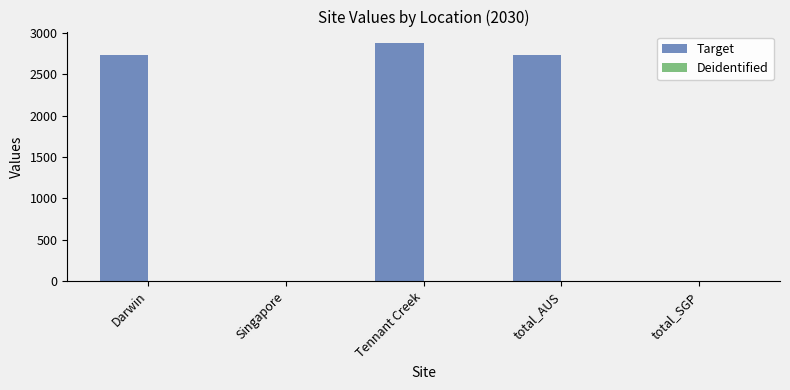

True or false: the data shows 2727.4 at Darwin.

True